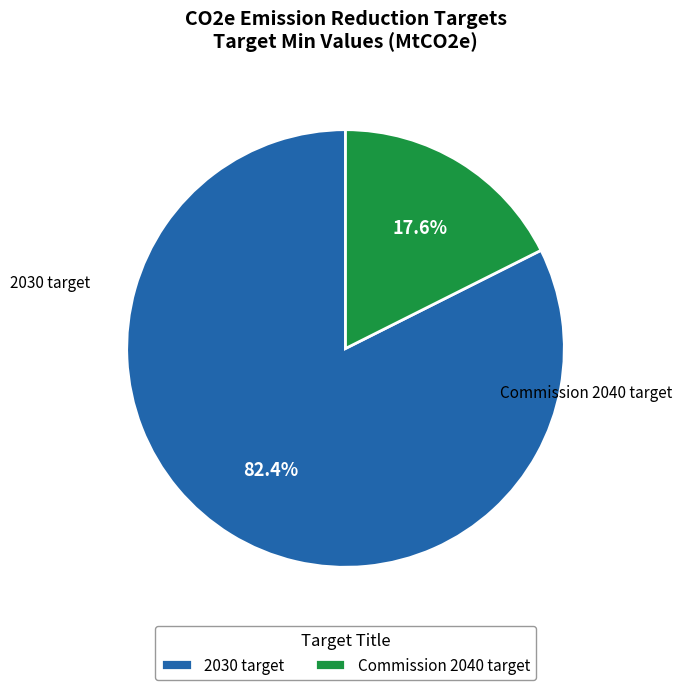

Between 2030 target and Commission 2040 target, which is larger?

2030 target